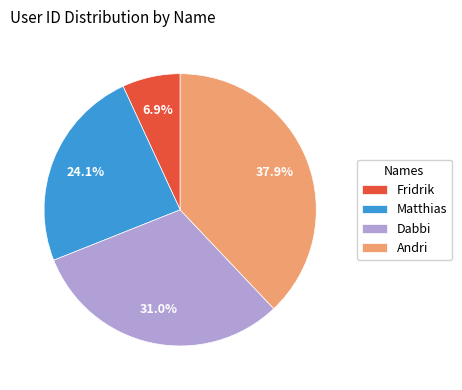

What is the total percentage of Dabbi and Andri?

69.0%